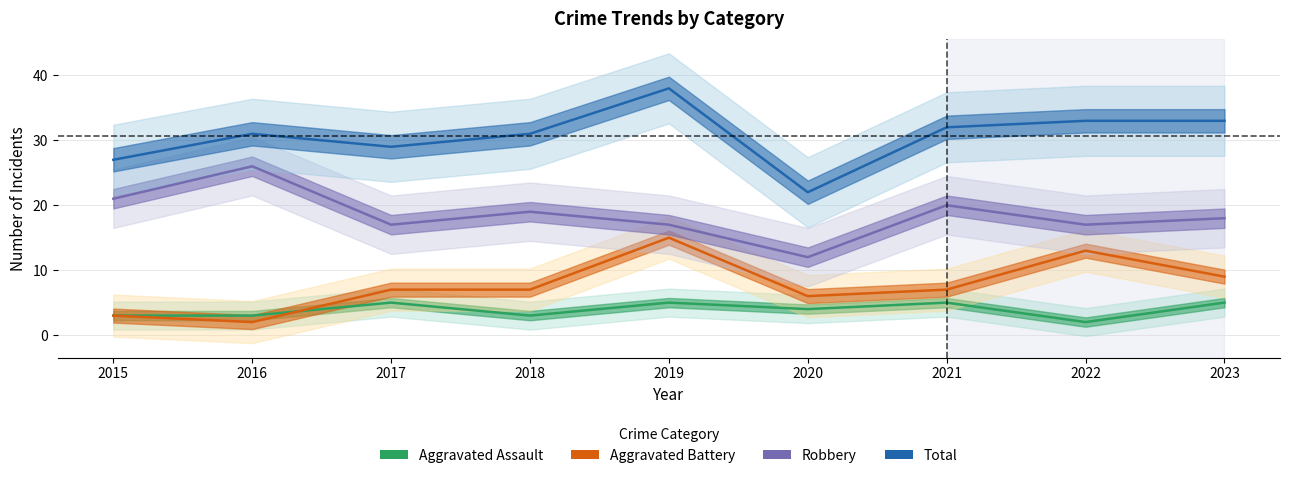

How many lines are shown in the chart?

4